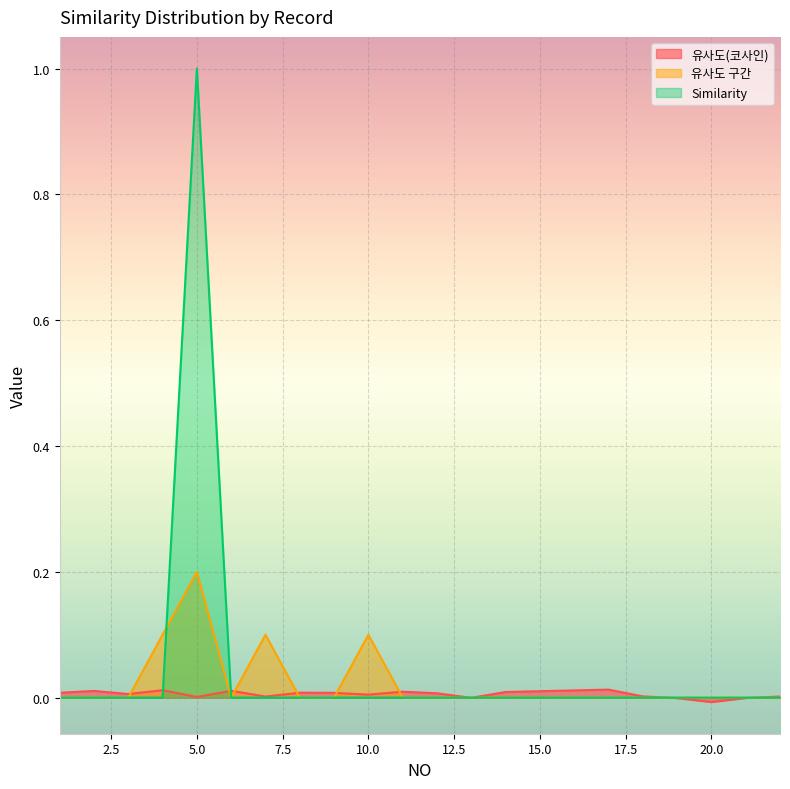

How many intersections are there between 유사도 구간 and 유사도(코사인)?

10